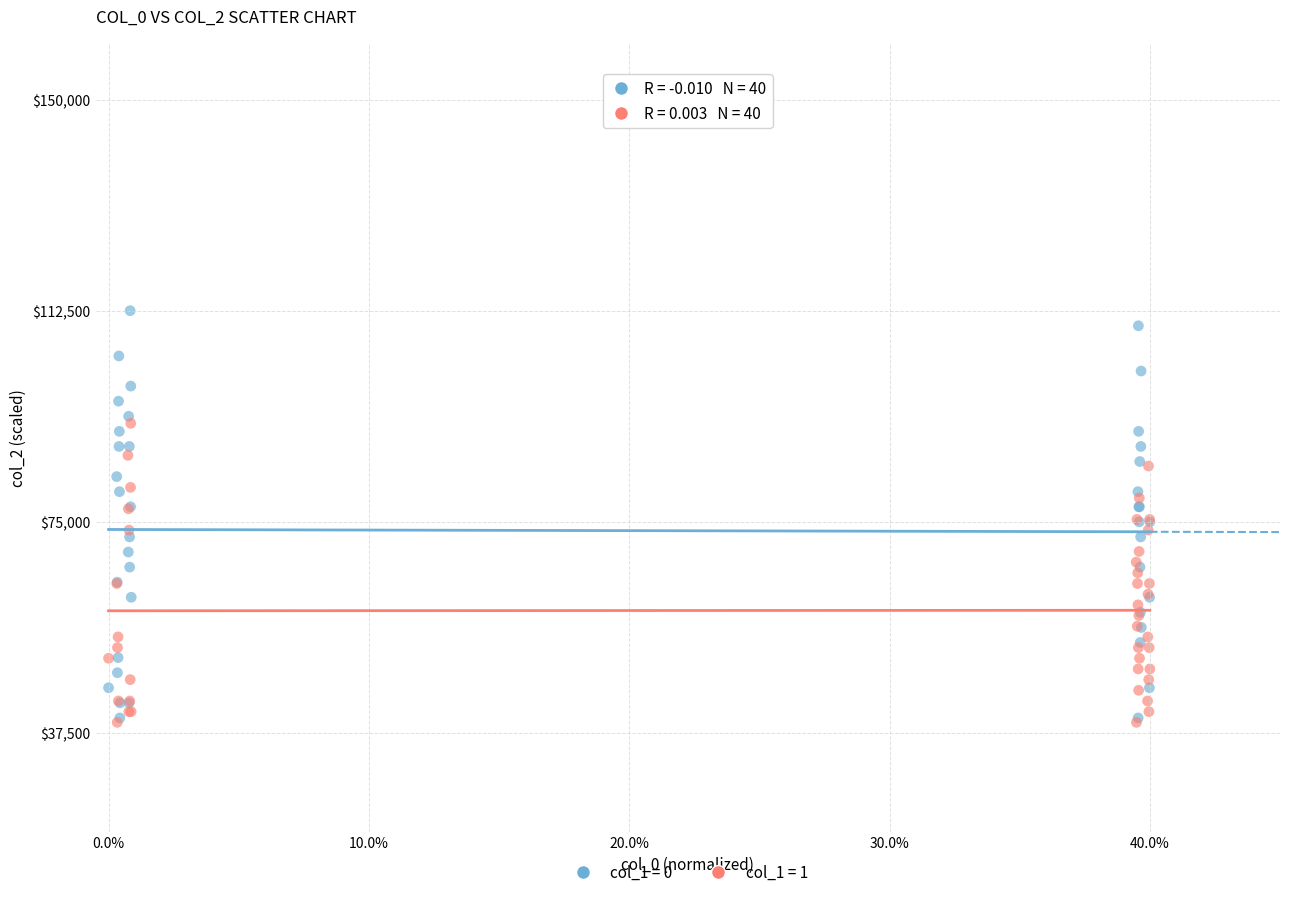

Which series has the widest spread of Y values?

col_1 = 0